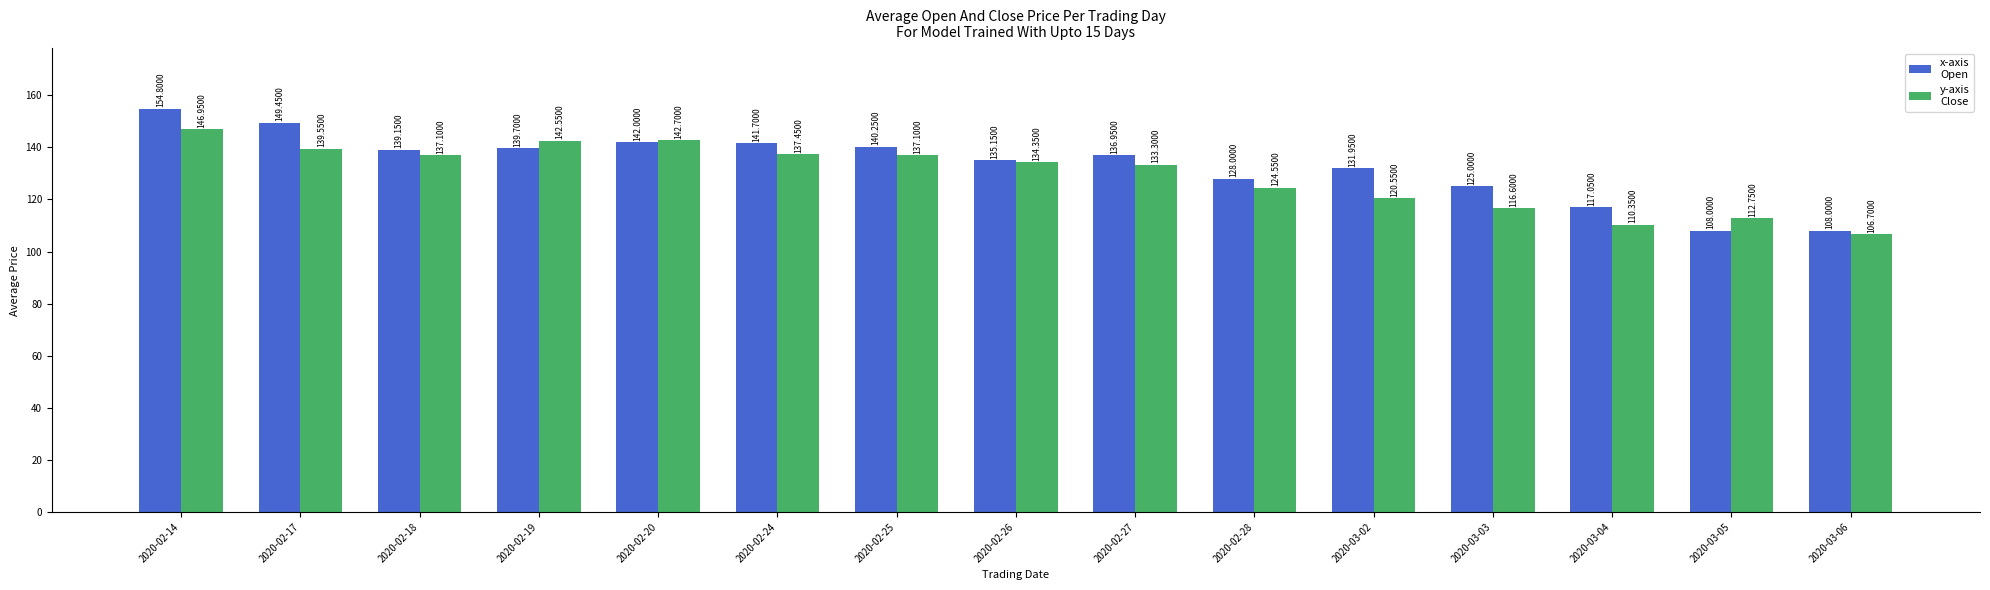

How many groups of bars are there?

15